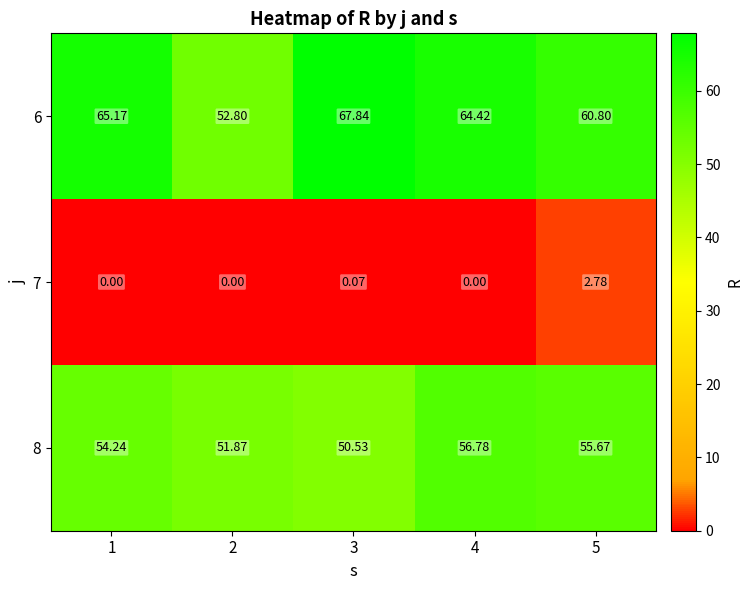

Is the value of 6 at 4 greater than the value of 7 at 3?

Yes